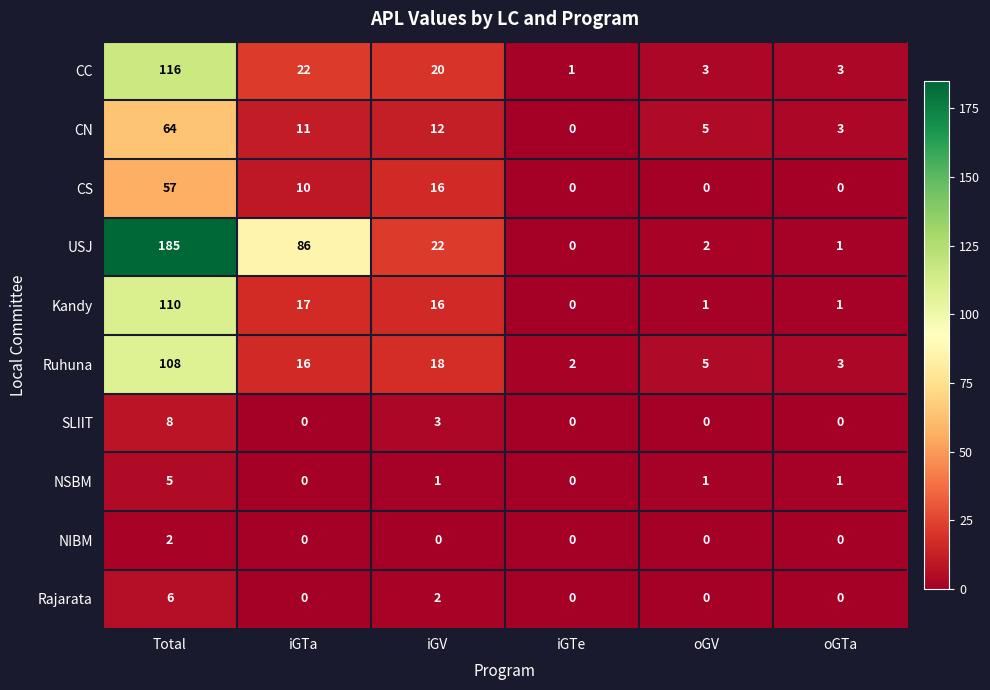

Is it true that SLIIT equals -4 at oGV?

False